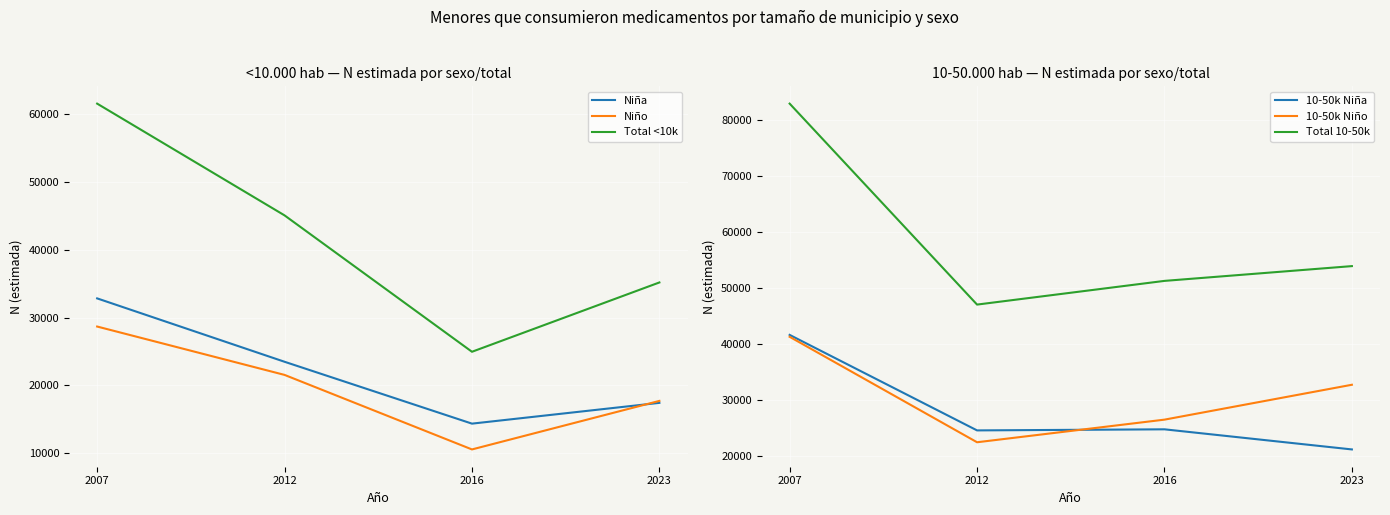

What is the greatest value displayed?

82952